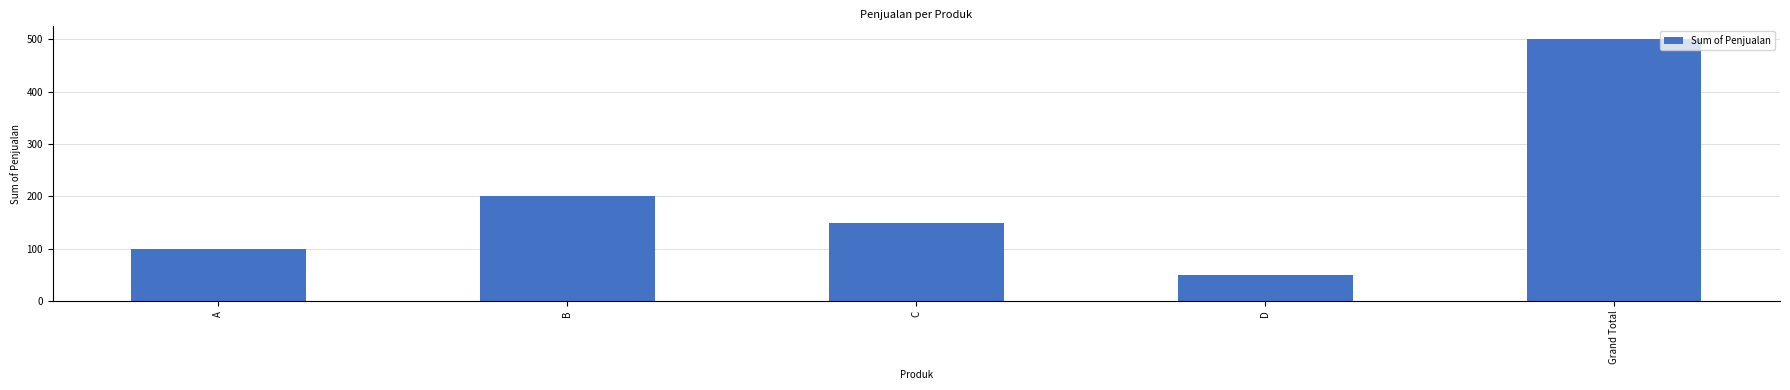

What is the difference between the maximum and minimum values?

450